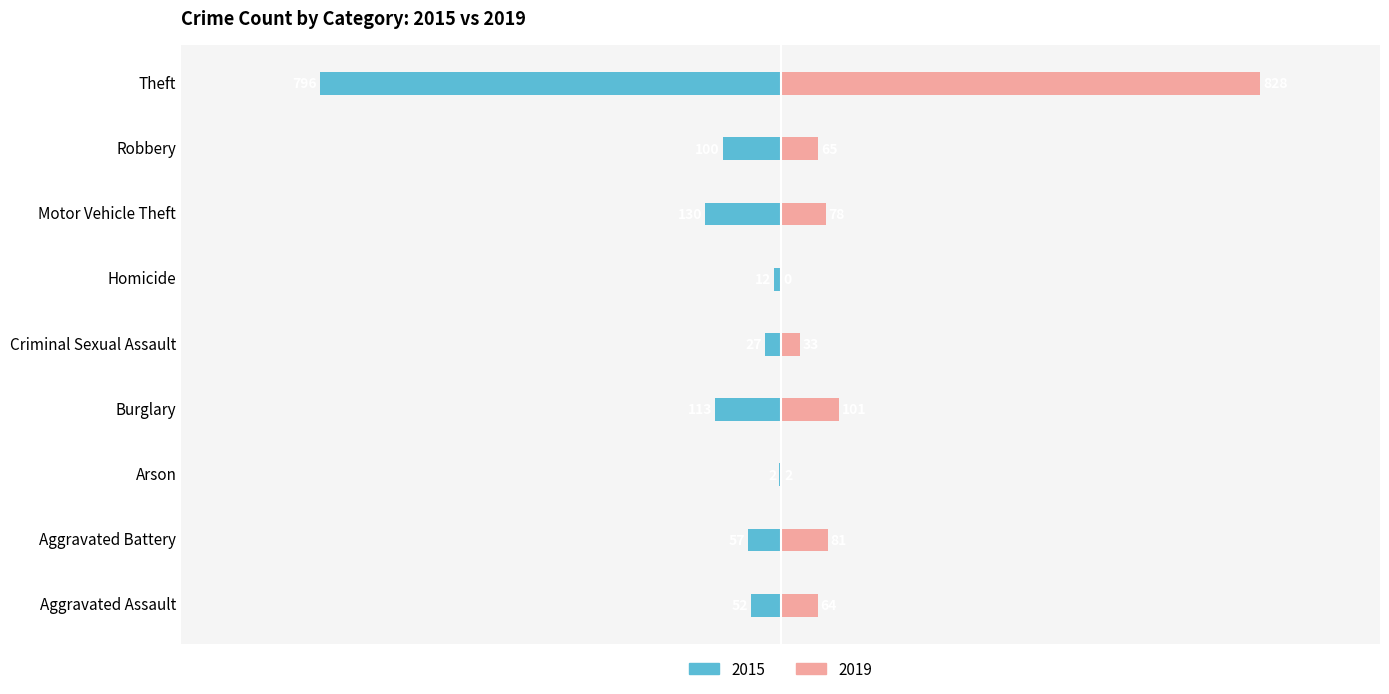

Where is 2015 nearest to the value -399?

Motor Vehicle Theft